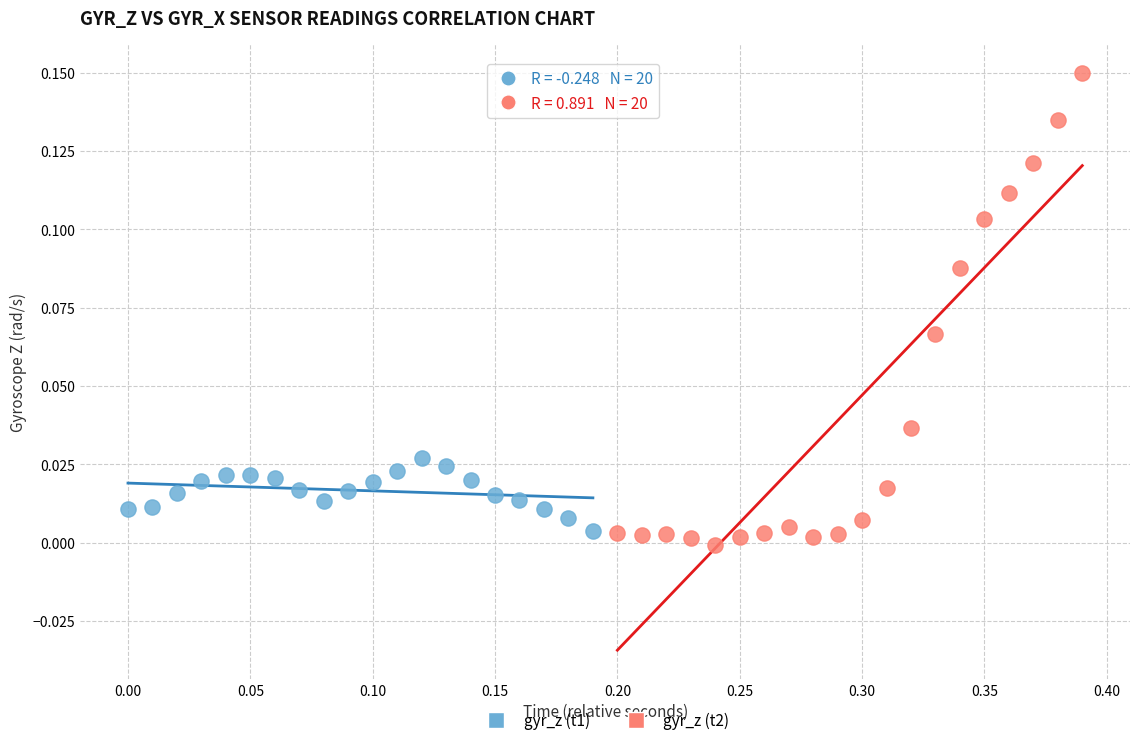

What are all the series names shown in the legend?

gyr_z (t1), gyr_z (t2)